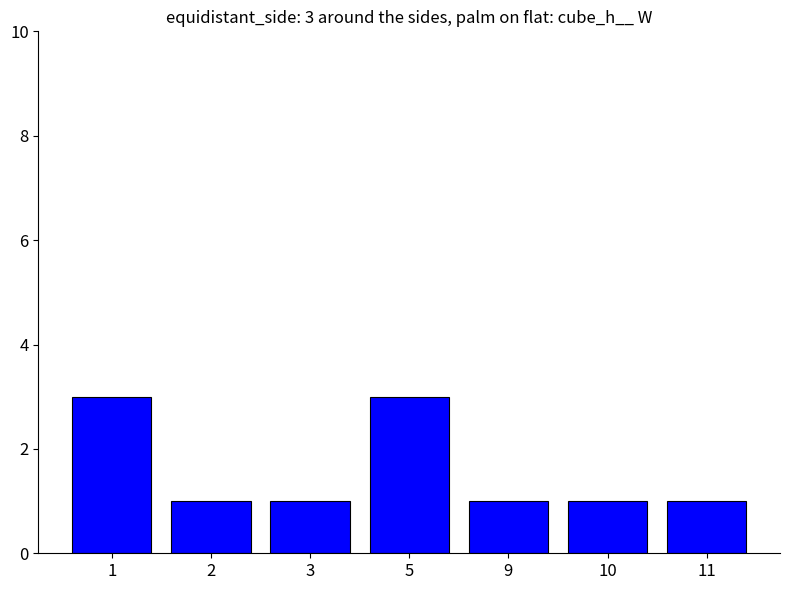

How many series are shown in this chart?

1